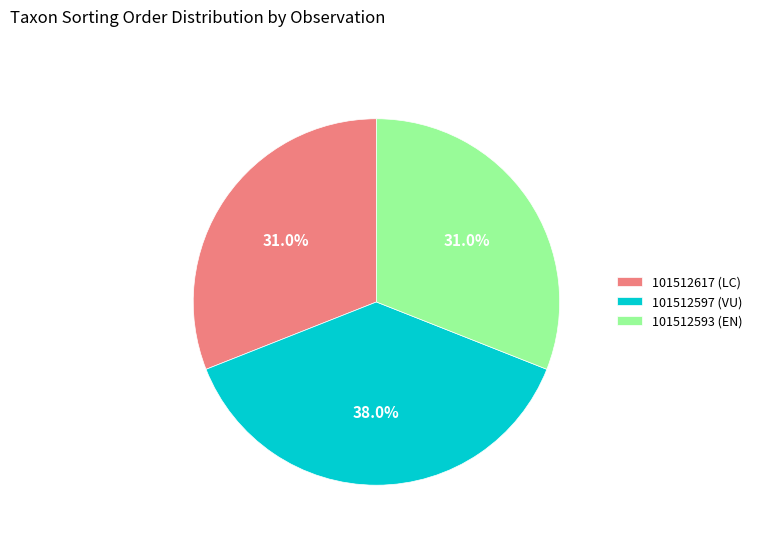

Is there a majority slice in this chart?

No